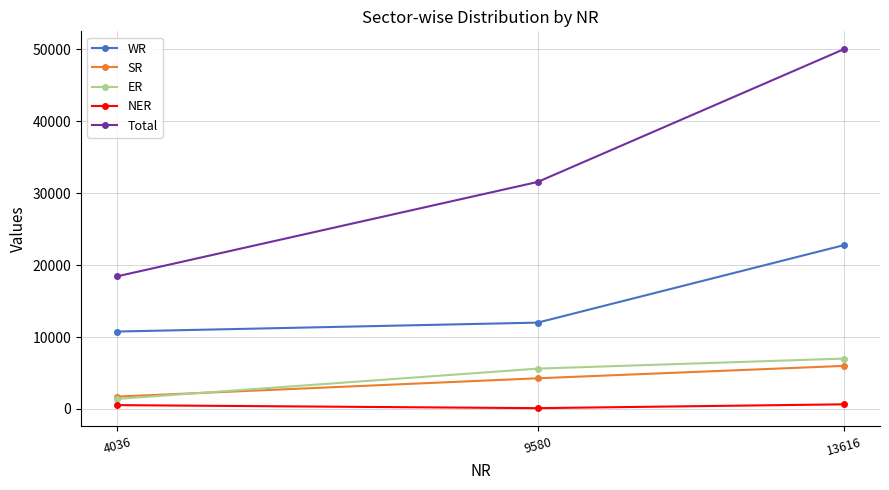

How many series are shown in this chart?

5